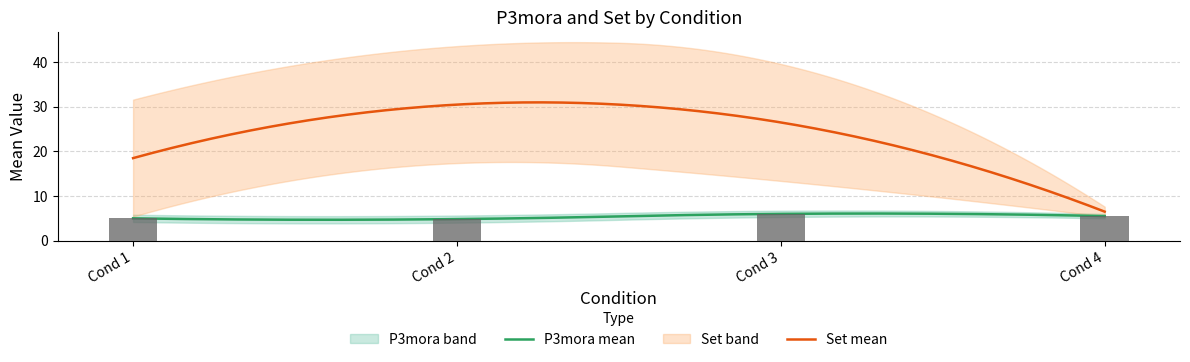

Rank the series at 3 from lowest to highest value.

mean_P3mora_lower, mean_P3mora, mean_P3mora_upper, mean_set_lower, mean_set, mean_set_upper